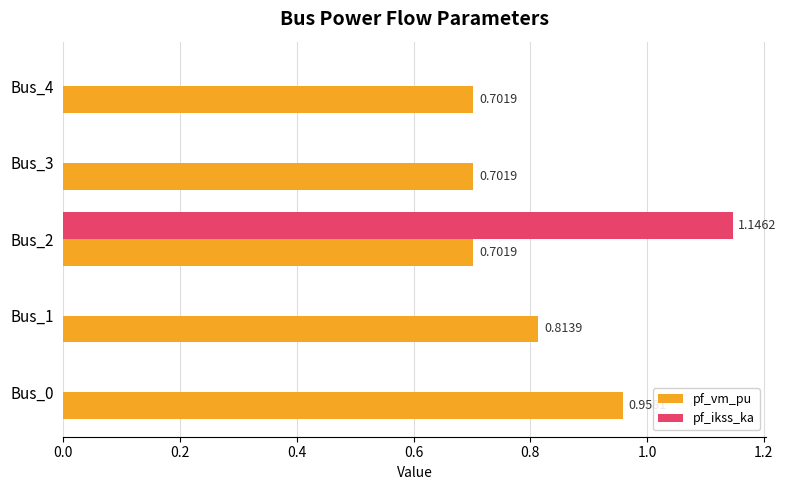

What are all the series names shown in the legend?

pf_vm_pu, pf_ikss_ka